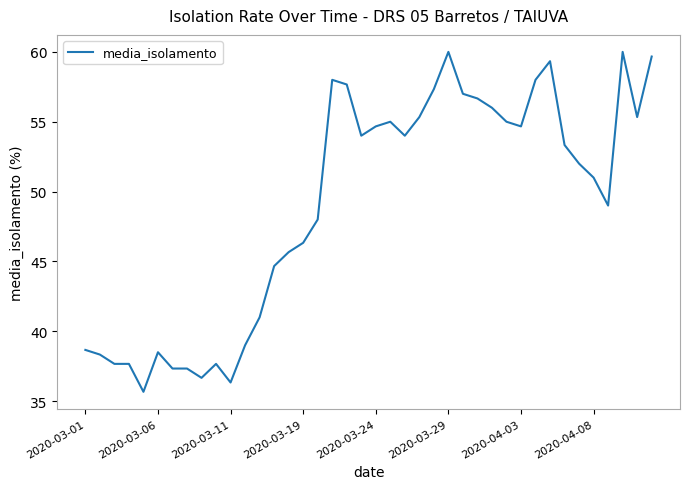

What is the minimum value shown in the chart?

35.7